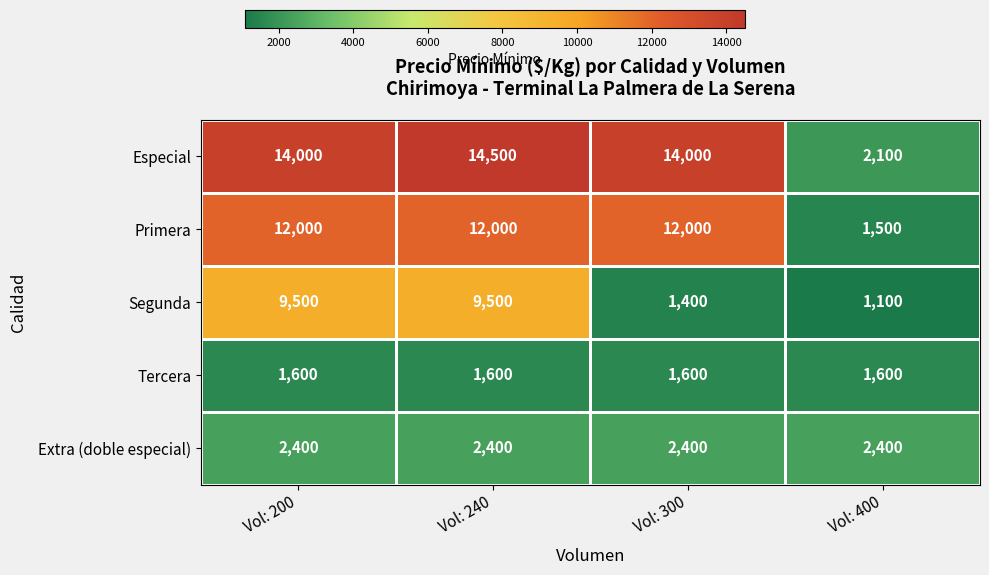

Is it true that Primera equals 1500 at Vol: 400?

True